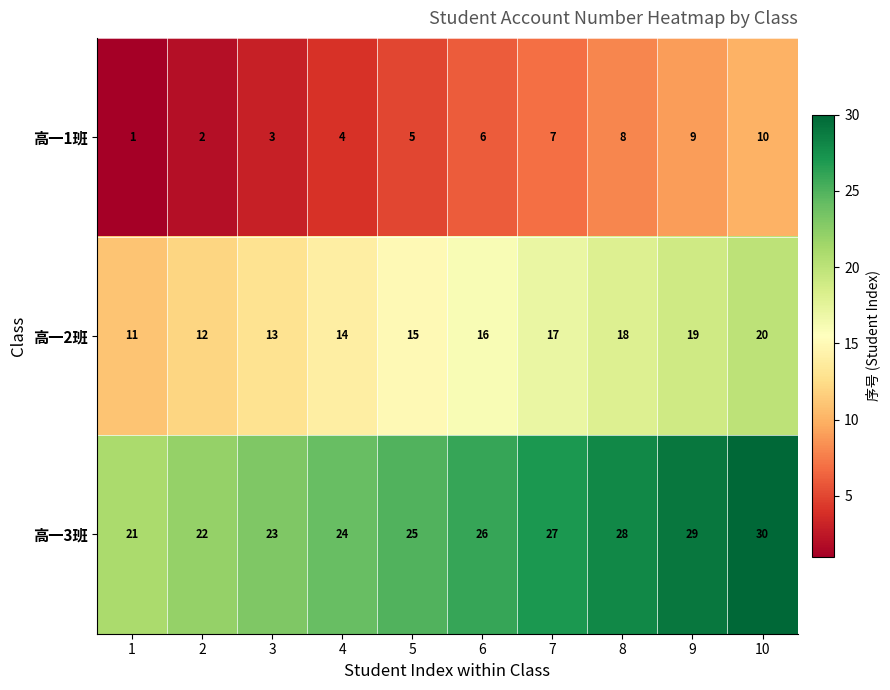

What is the average value of the 高一1班 series?

6